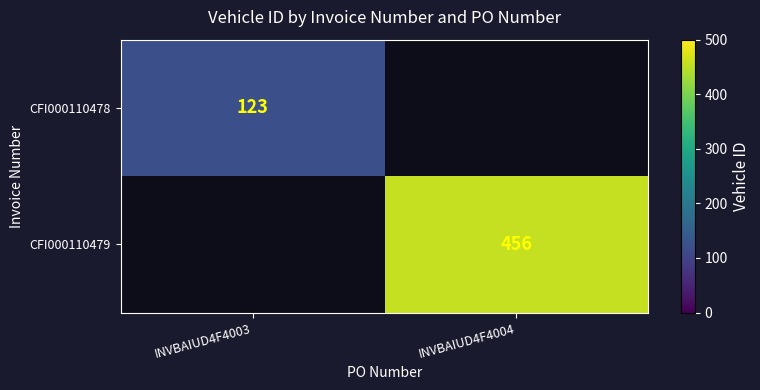

The value of CFI000110478 at INVBAIUD4F4003 is 210. True or false?

False